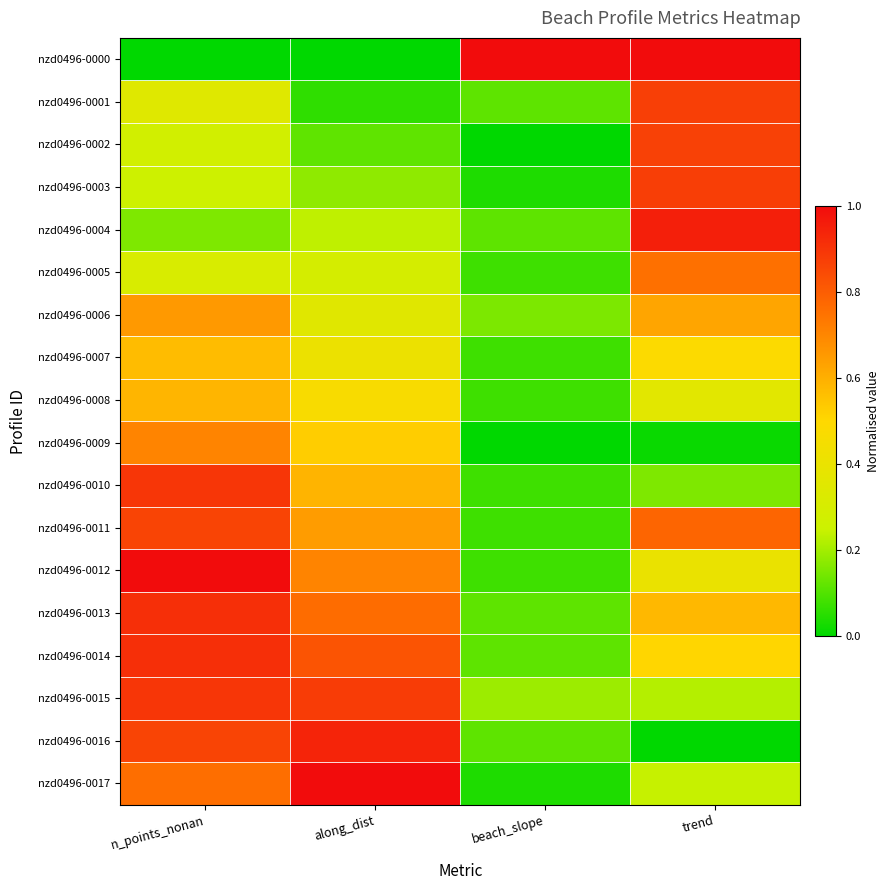

What is the total value across all series at beach_slope?

2.5